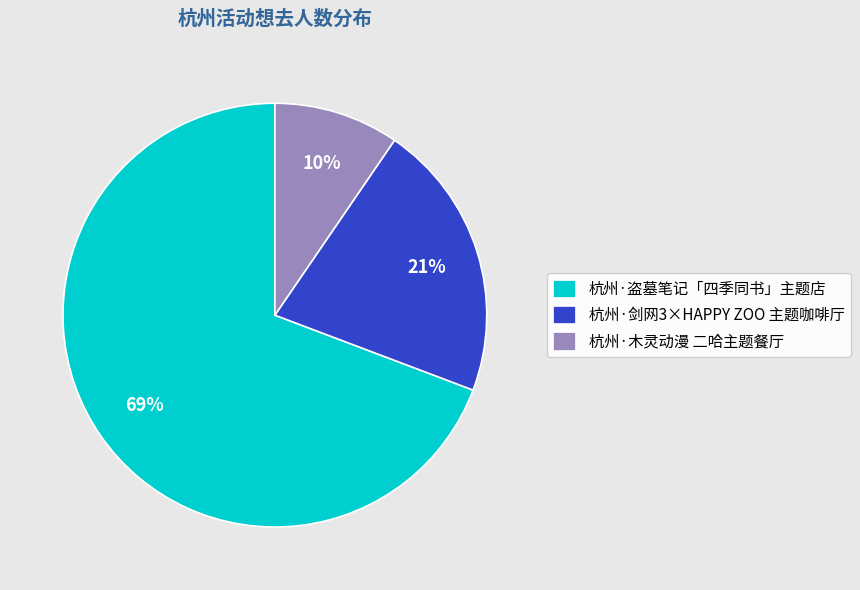

How many segments does this pie chart have?

3